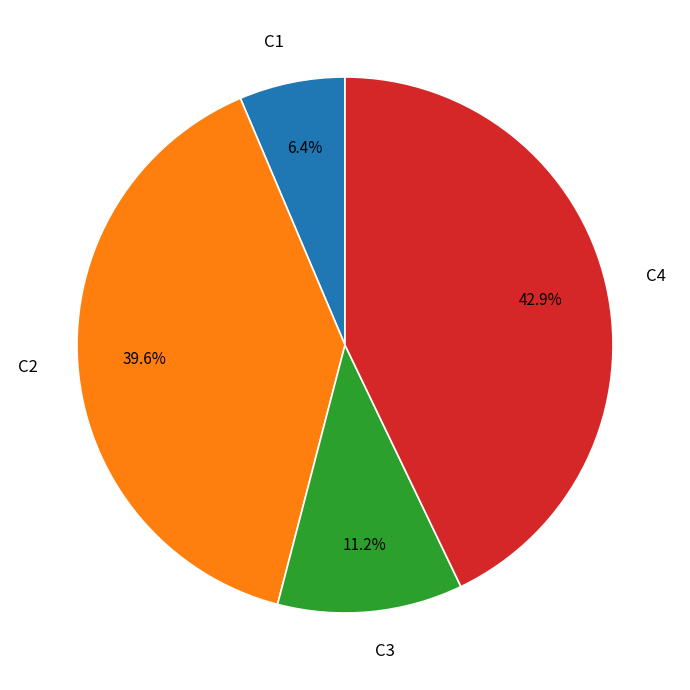

Is C1 the majority of the pie?

No